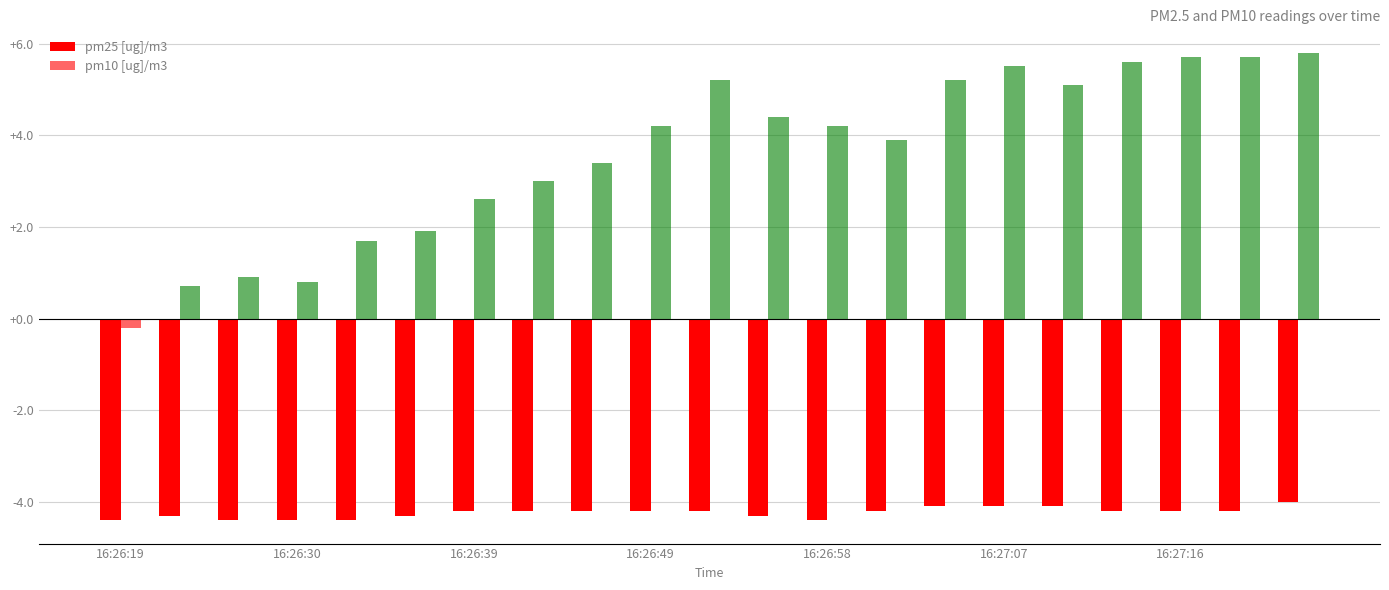

What is the label of the 5th bar from the right?

16:27:10